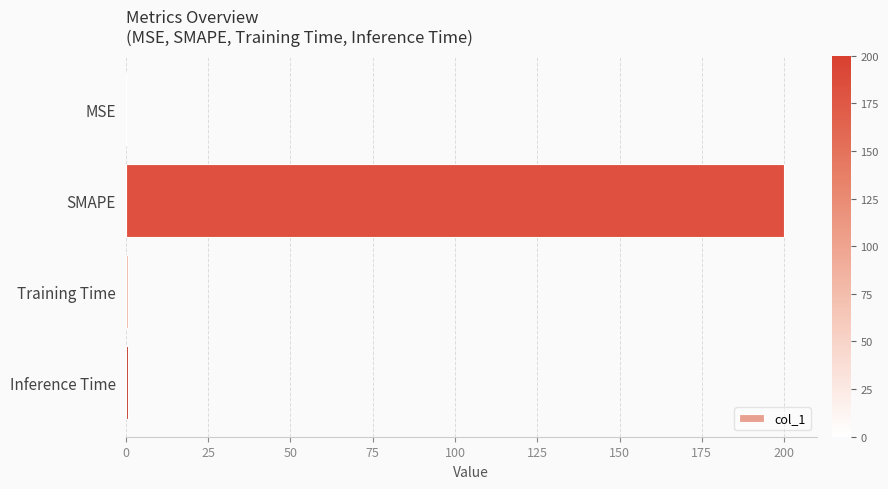

What is the maximum value shown in the chart?

200.0